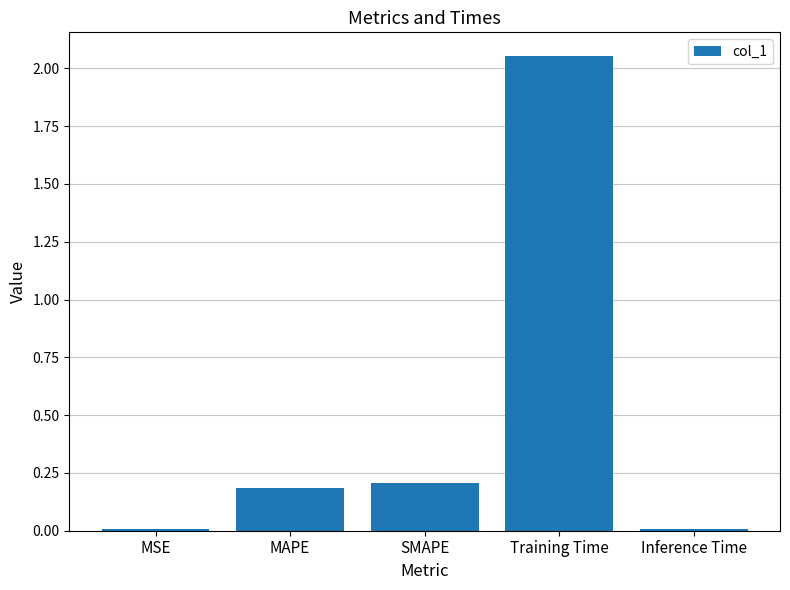

What is the value of the 3rd bar from the left?

0.2